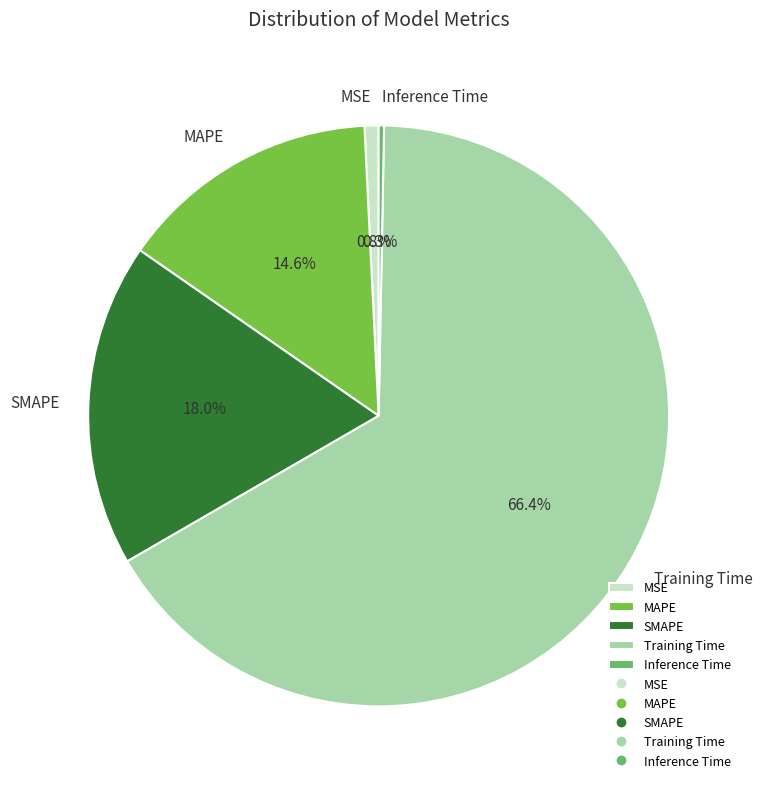

What percentage is the MSE slice, to the nearest percent?

1%